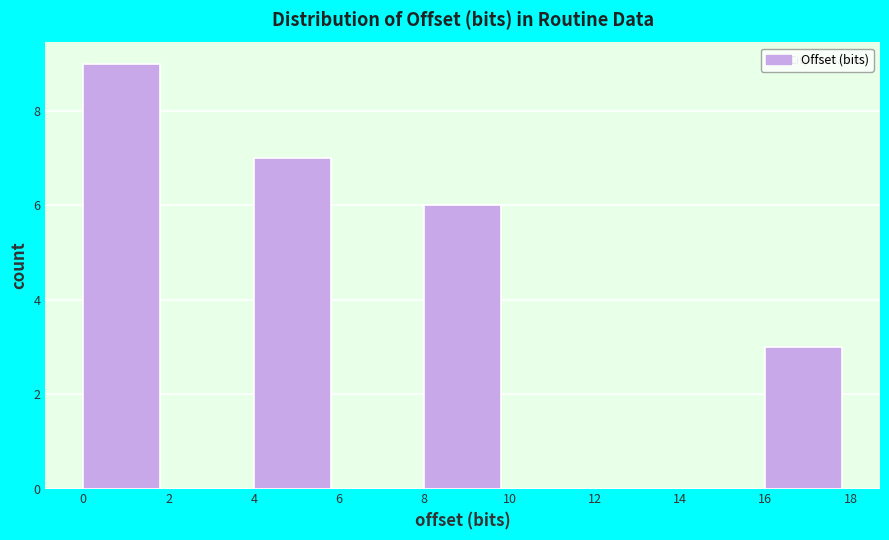

Over which range of the x-axis is the bar tallest?

0 to 2